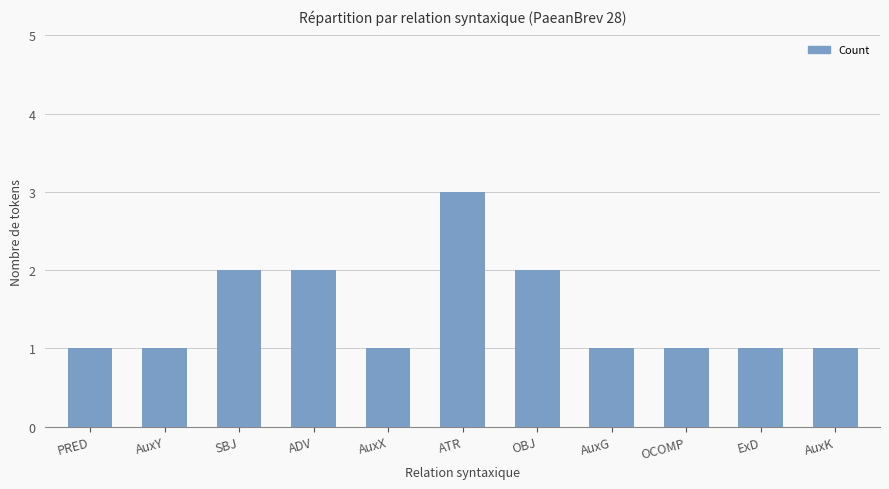

Reading left to right, list all the values displayed in this chart.

PRED=1	AuxY=1	SBJ=2	ADV=2	AuxX=1	ATR=3	OBJ=2	AuxG=1	OCOMP=1	ExD=1	AuxK=1